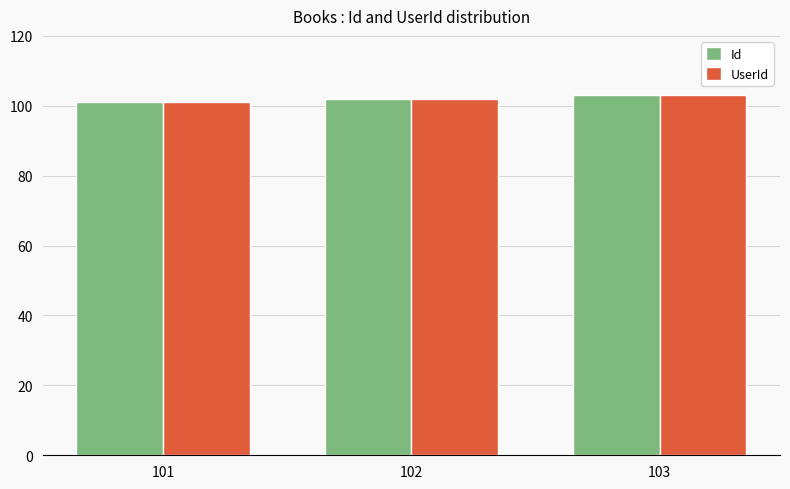

Count the number of data series in this chart.

2